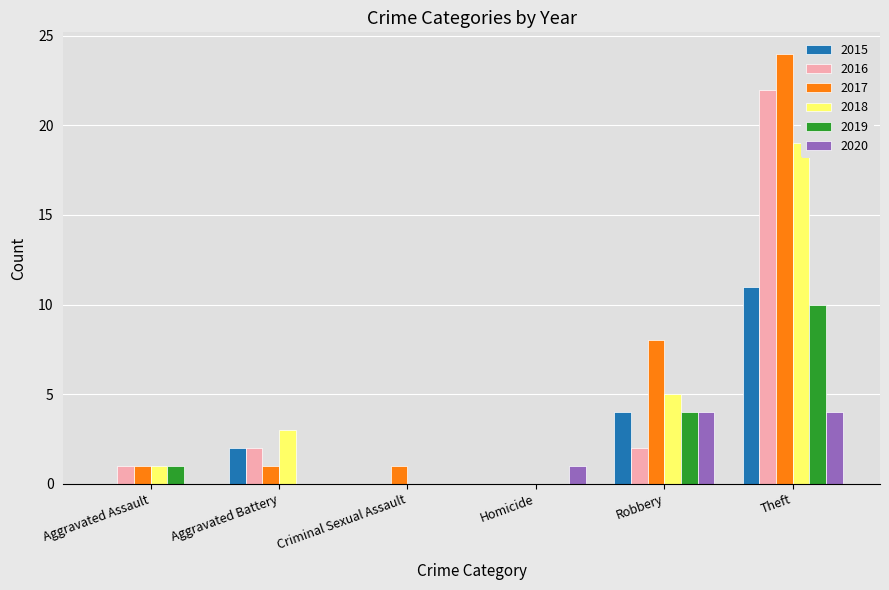

Is the value of 2015 at Theft greater than the value of 2017 at Criminal Sexual Assault?

Yes